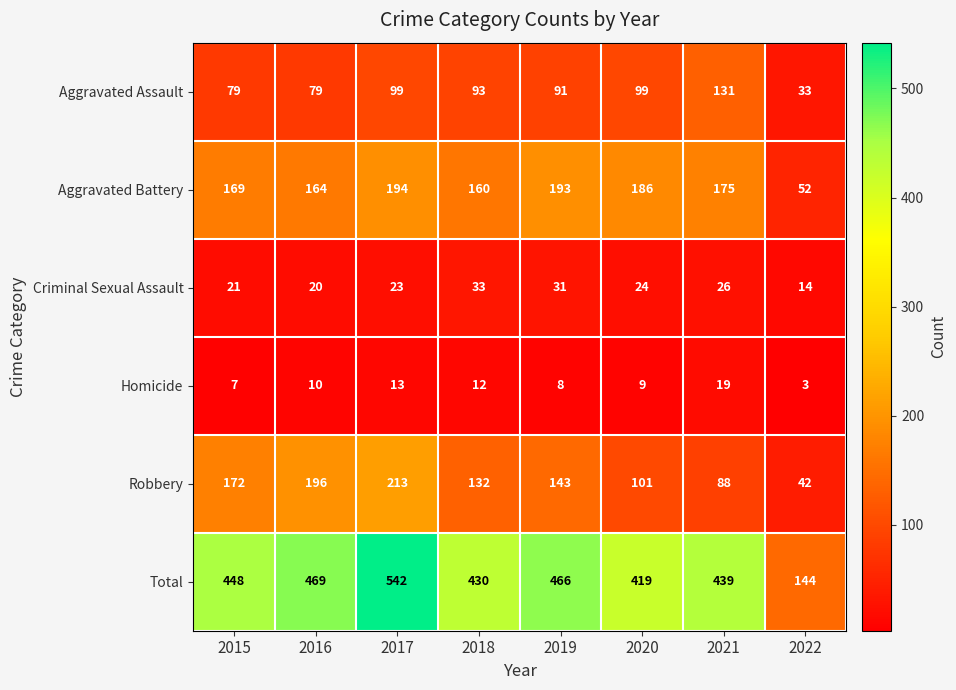

Between 2015 and 2021, which series saw the biggest shift?

Robbery